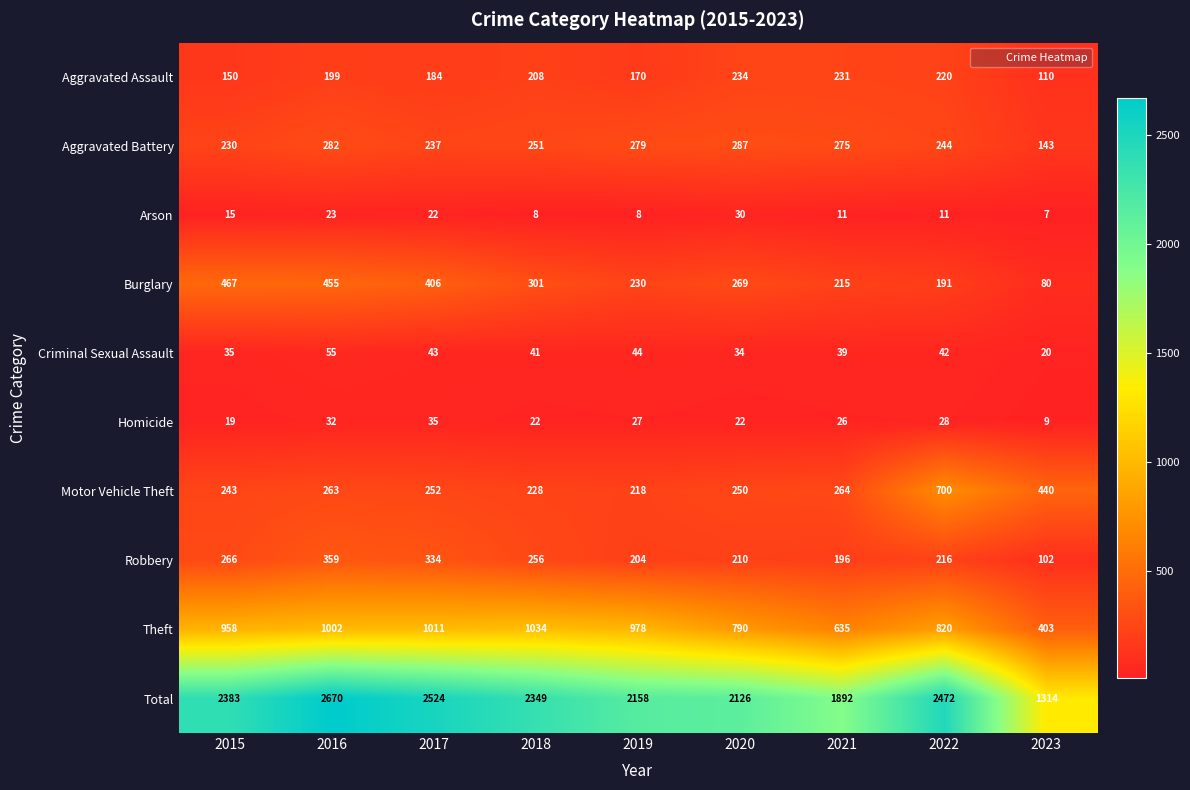

Which series has the widest spread of values?

Total